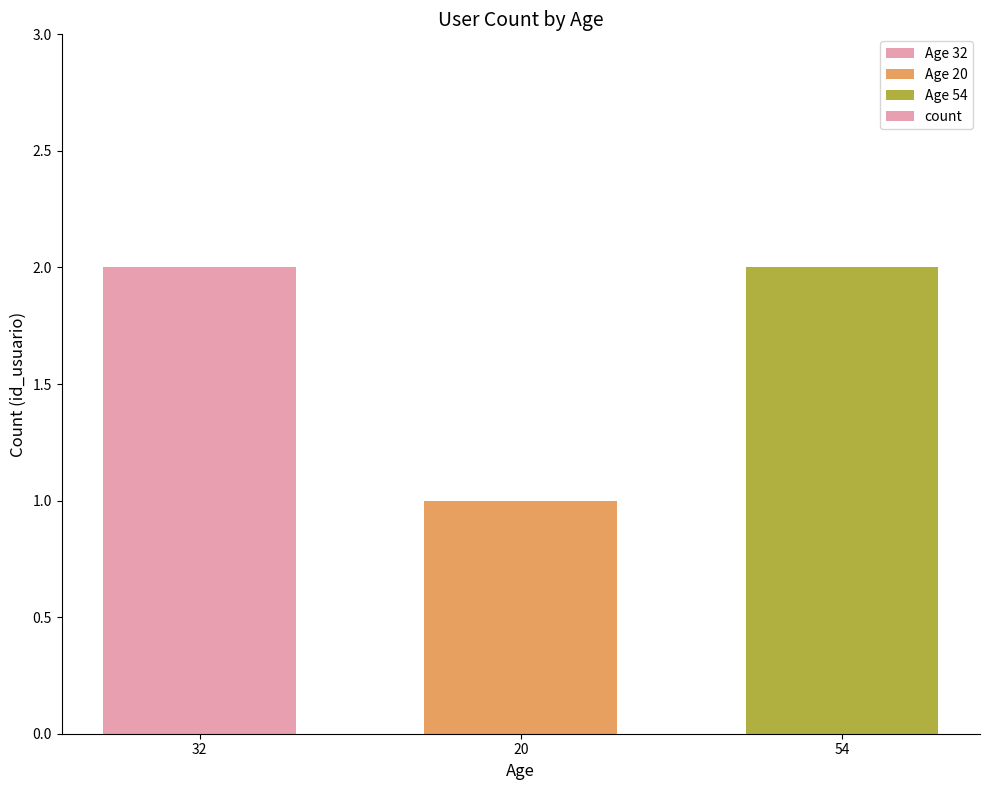

At which label is the value closest to 1?

20